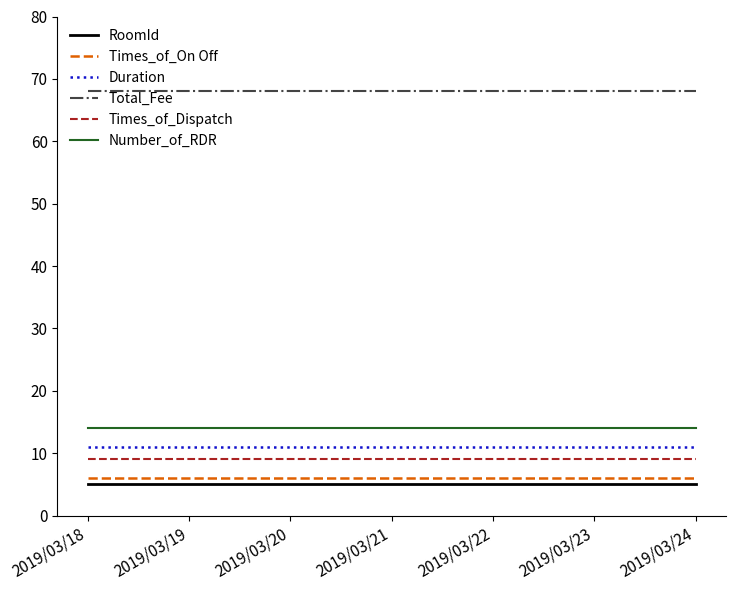

The value of Times_of_Dispatch at 2019/03/24 is 12. True or false?

False